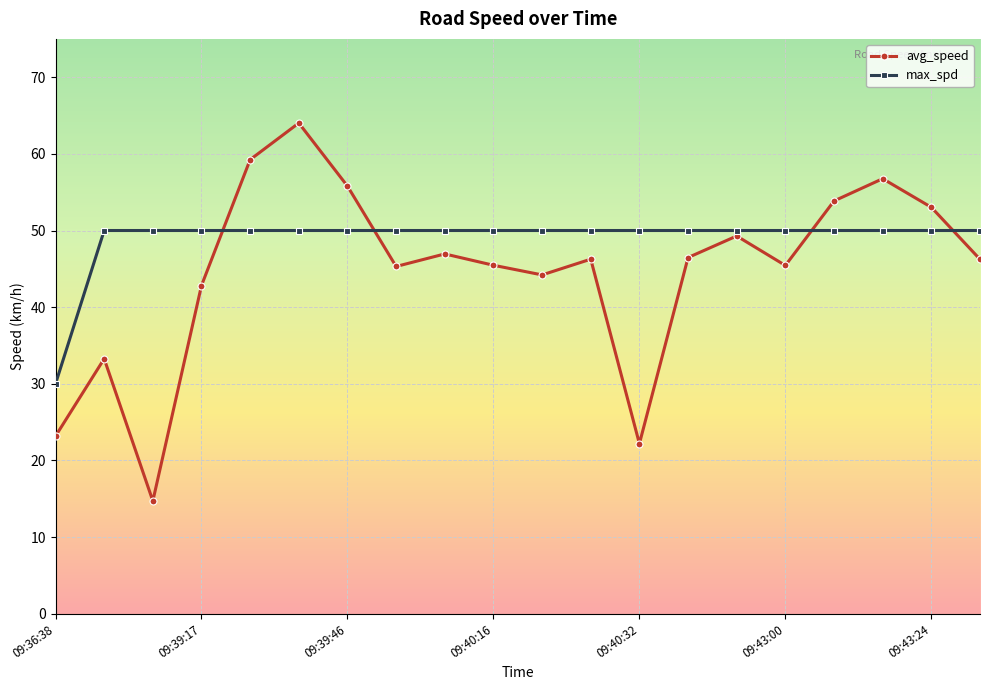

What is the minimum value shown in the chart?

14.7